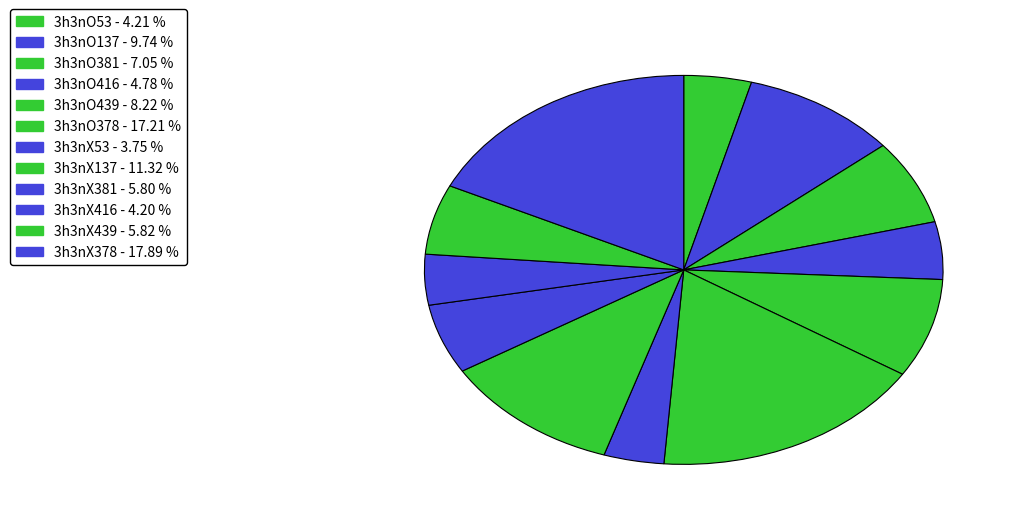

What percentage do 3h3nO439 and 3h3nO381 together represent?

15.3%